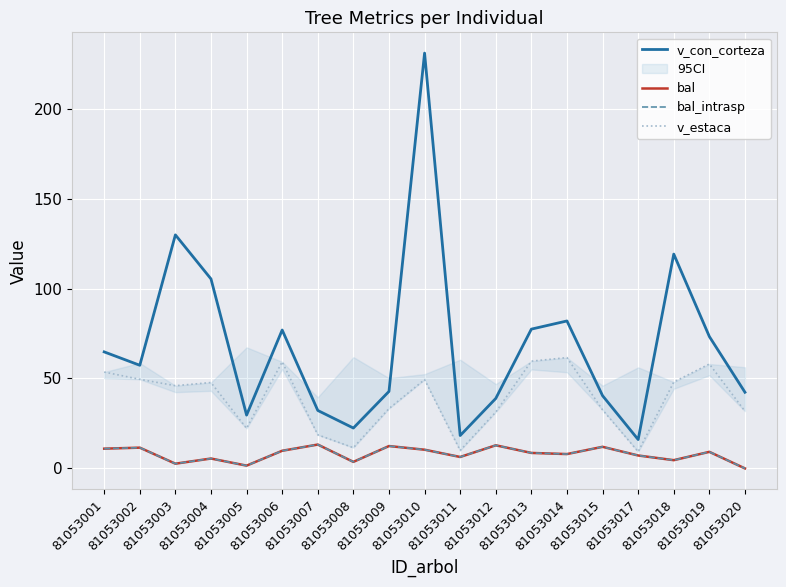

What is the maximum value shown in the chart?

230.8